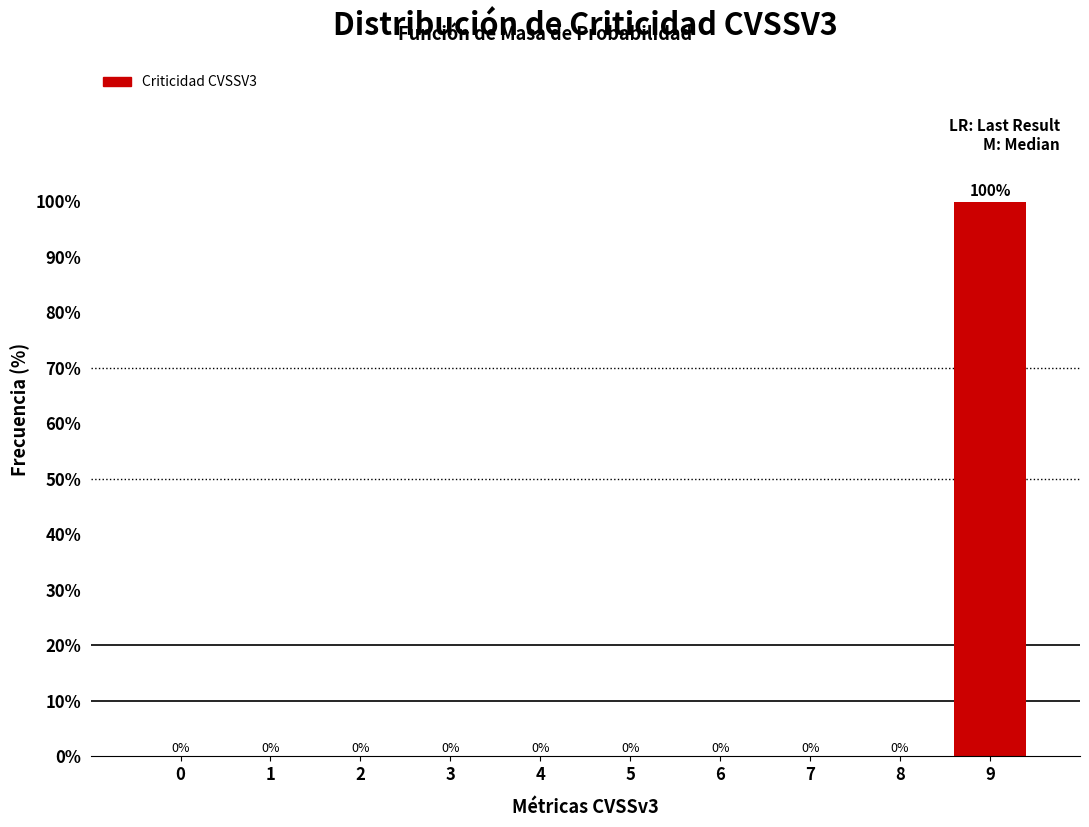

Reading left to right, extract all data points from this chart.

0=0	1=0	2=0	3=0	4=0	5=0	6=0	7=0	8=0	9=100